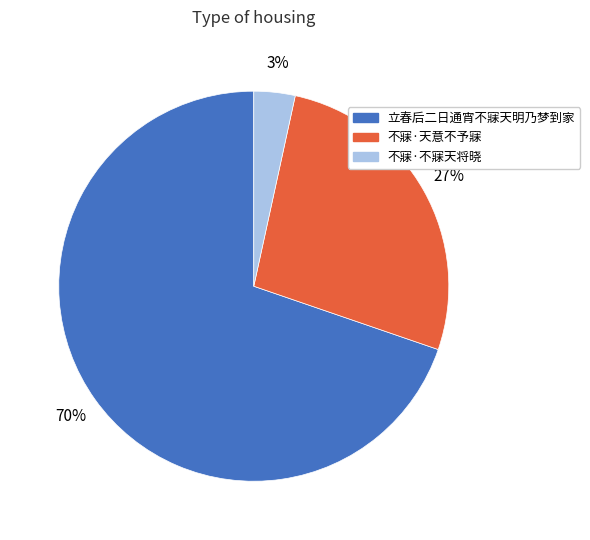

Between 不寐·不寐天将晓 and 不寐·天意不予寐, which is larger?

不寐·天意不予寐